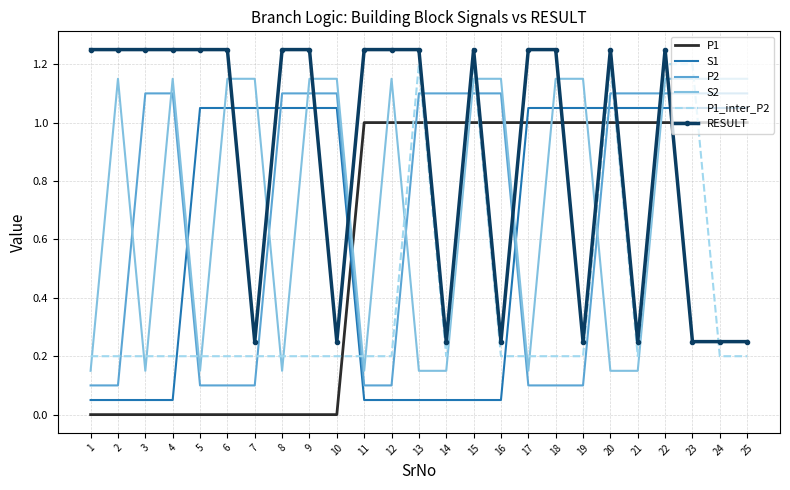

The value of S1 at 16 is 0.0. True or false?

False